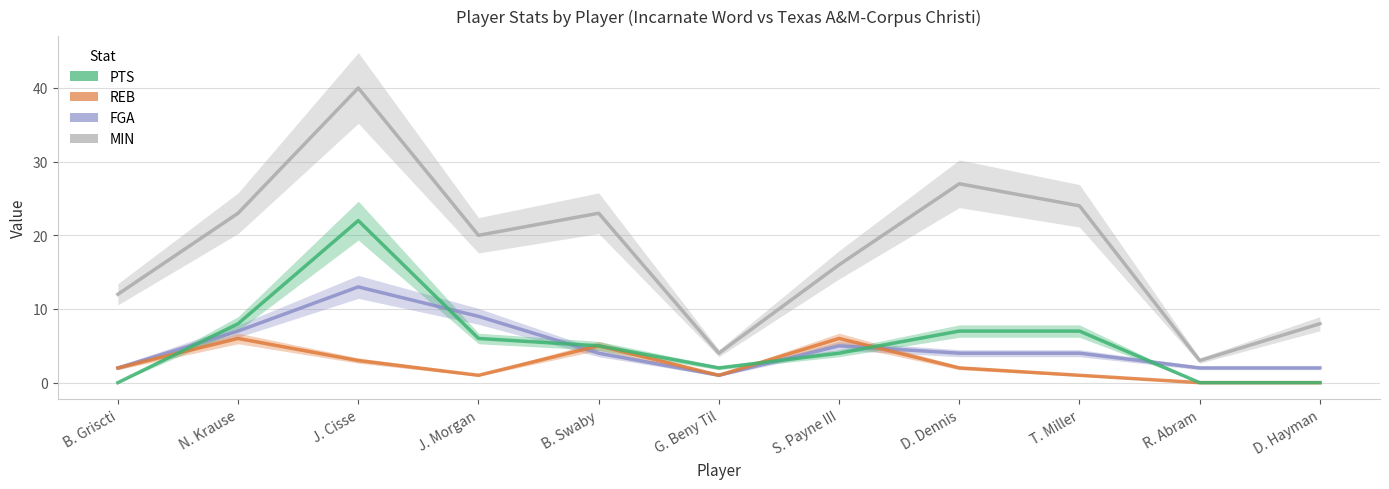

In FGA, how many points are higher than both neighbors (excluding endpoints)?

2